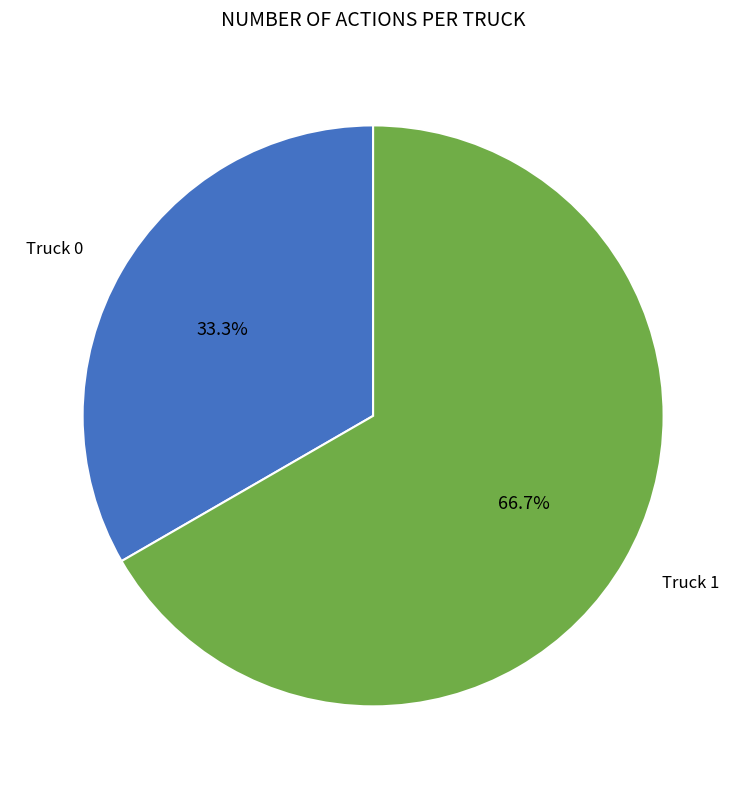

Is there any slice that represents more than half of the pie?

Yes